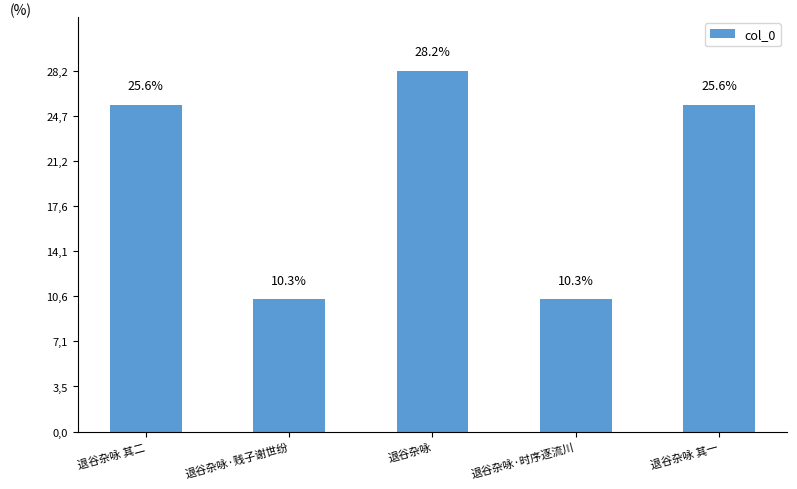

What is the change in value from 退谷杂咏 其二 to 退谷杂咏?

+76831